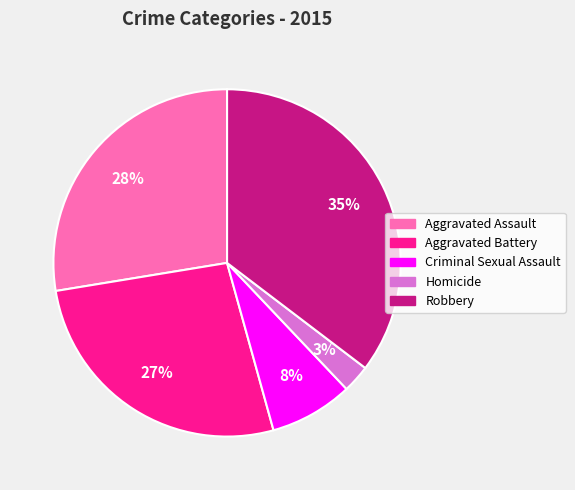

What percentage is the Aggravated Battery slice, to the nearest percent?

27%